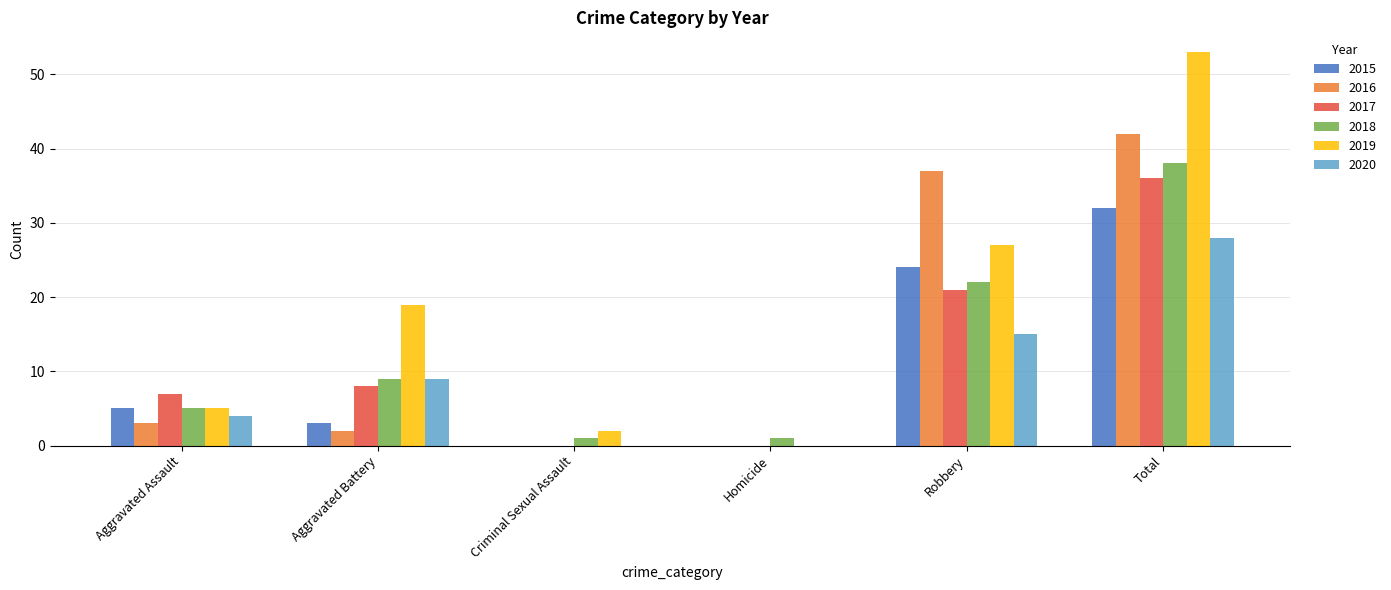

What value does the 2018 series have at Aggravated Battery?

9